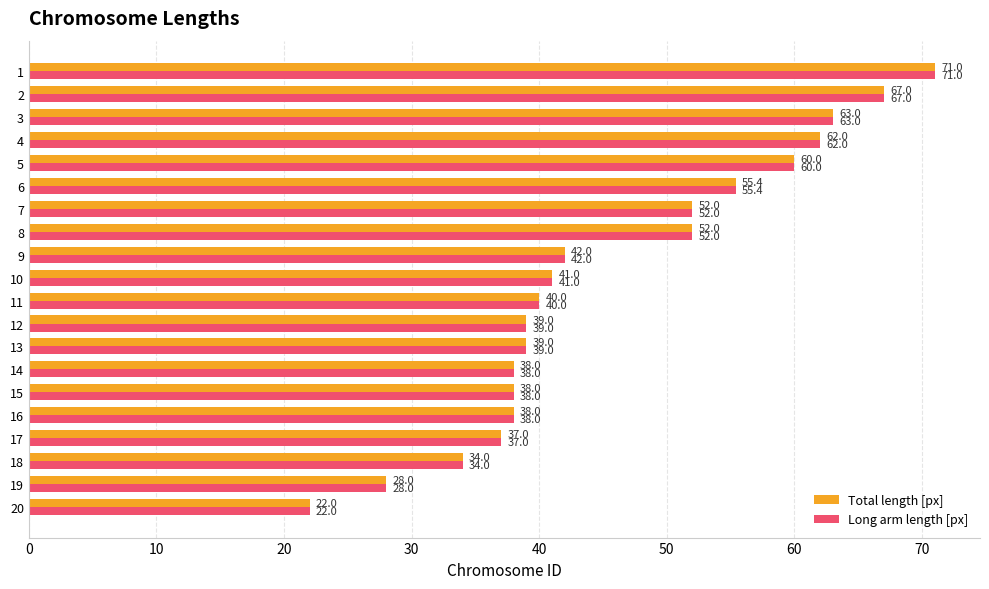

How many categories are shown in the chart?

20